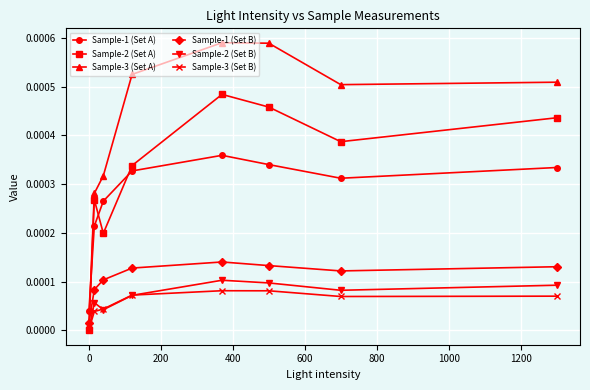

How many lines are shown in the chart?

6